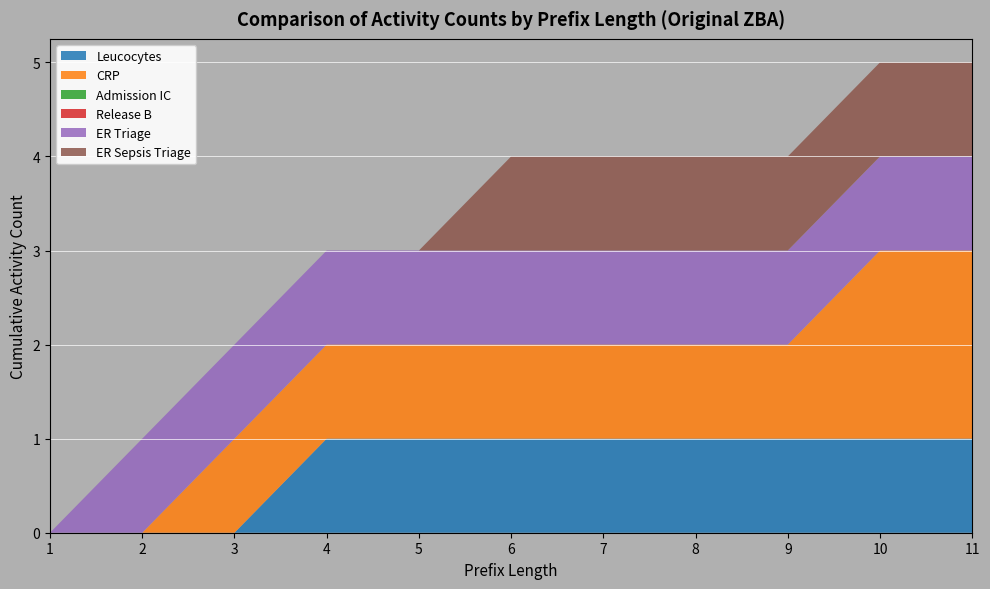

Reading left to right, what are all the values shown in this chart?

Leucocytes: 0	0	0	1	1	1	1	1	1	1	1
CRP: 0	0	1	1	1	1	1	1	1	2	2
Admission IC: 0	0	0	0	0	0	0	0	0	0	0
Release B: 0	0	0	0	0	0	0	0	0	0	0
ER Triage: 0	1	1	1	1	1	1	1	1	1	1
ER Sepsis Triage: 0	0	0	0	0	1	1	1	1	1	1